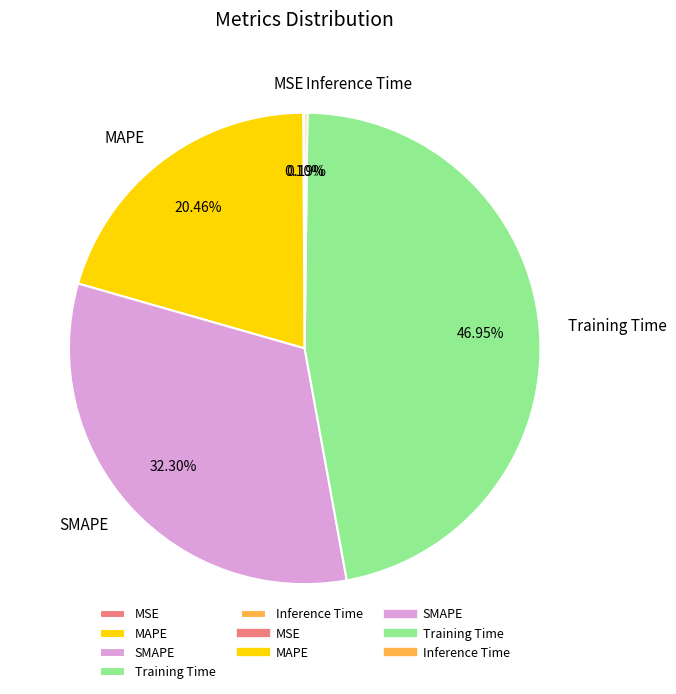

Is there any slice that represents more than half of the pie?

No